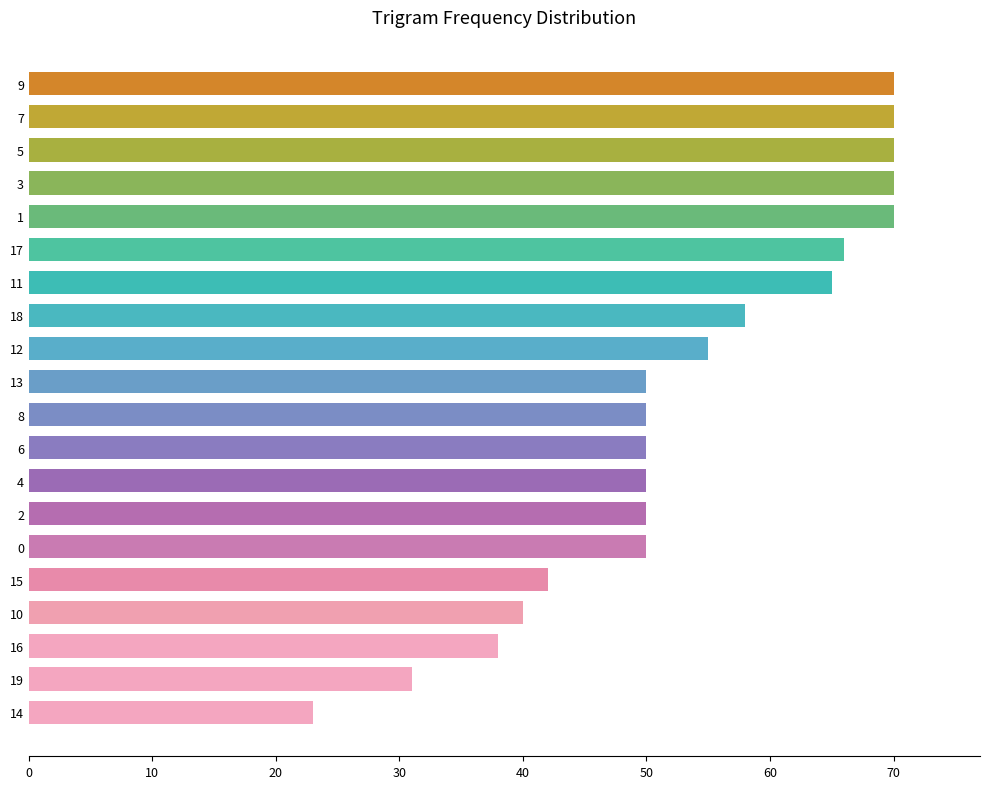

Which has a higher value, 18 or 12?

18